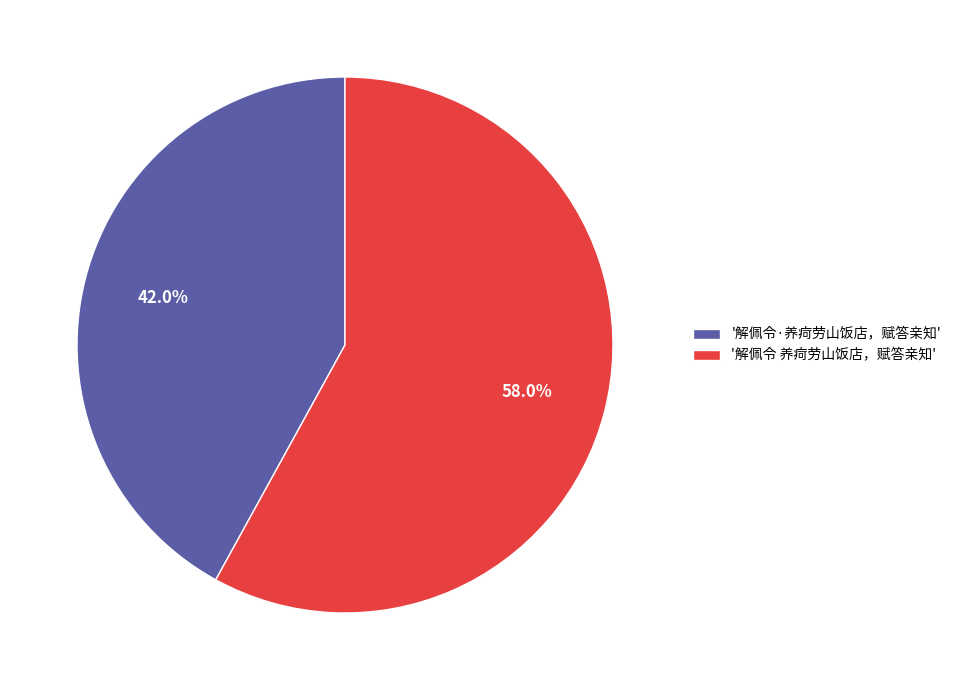

Is there a majority slice in this chart?

Yes